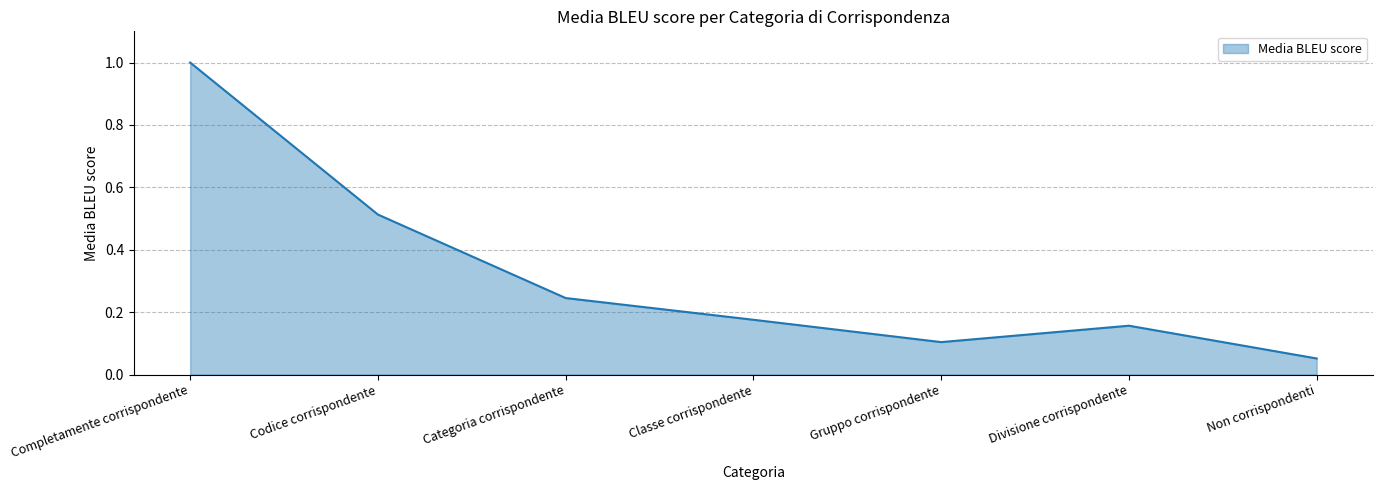

The chart shows a value of 0.1 at Categoria corrispondente. True or false?

False